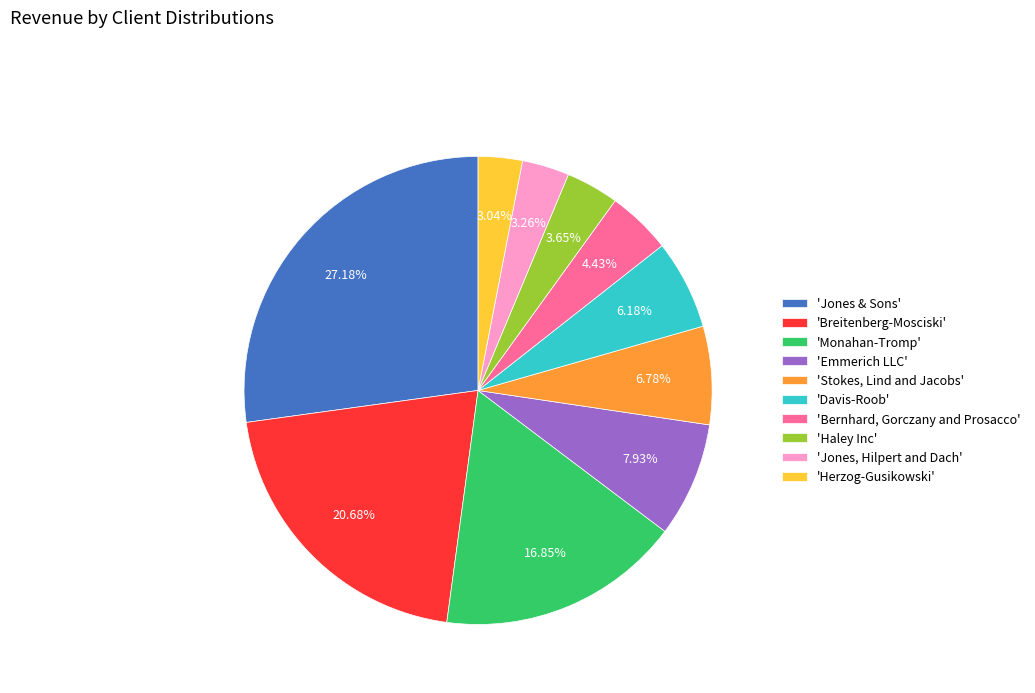

Rank the categories by value from lowest to highest.

'Herzog-Gusikowski', 'Jones, Hilpert and Dach', 'Haley Inc', 'Bernhard, Gorczany and Prosacco', 'Davis-Roob', 'Stokes, Lind and Jacobs', 'Emmerich LLC', 'Monahan-Tromp', 'Breitenberg-Mosciski', 'Jones & Sons'